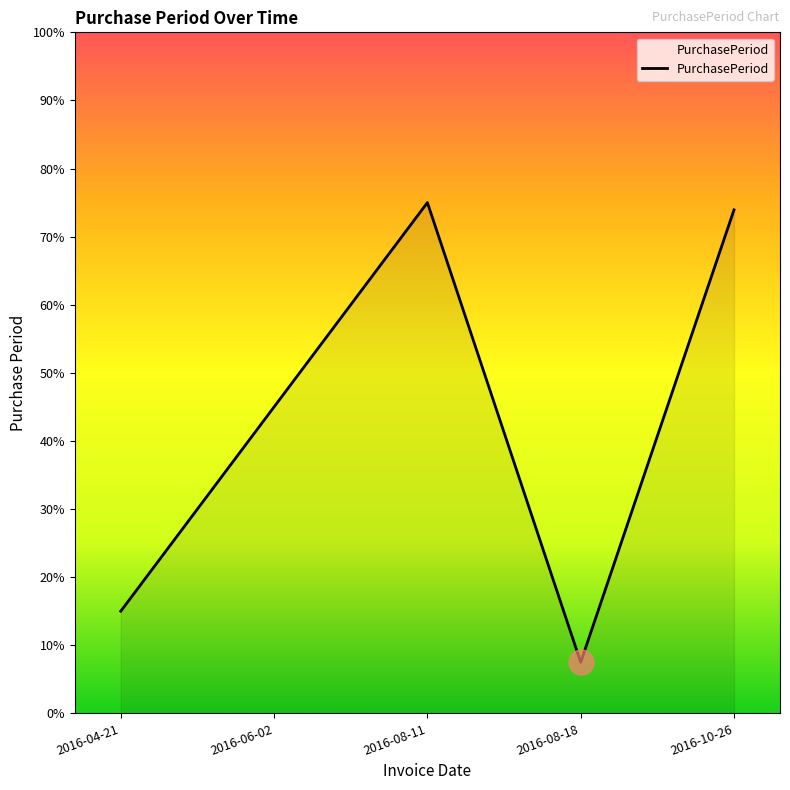

The value at 2016-08-18 is 2.2. True or false?

False